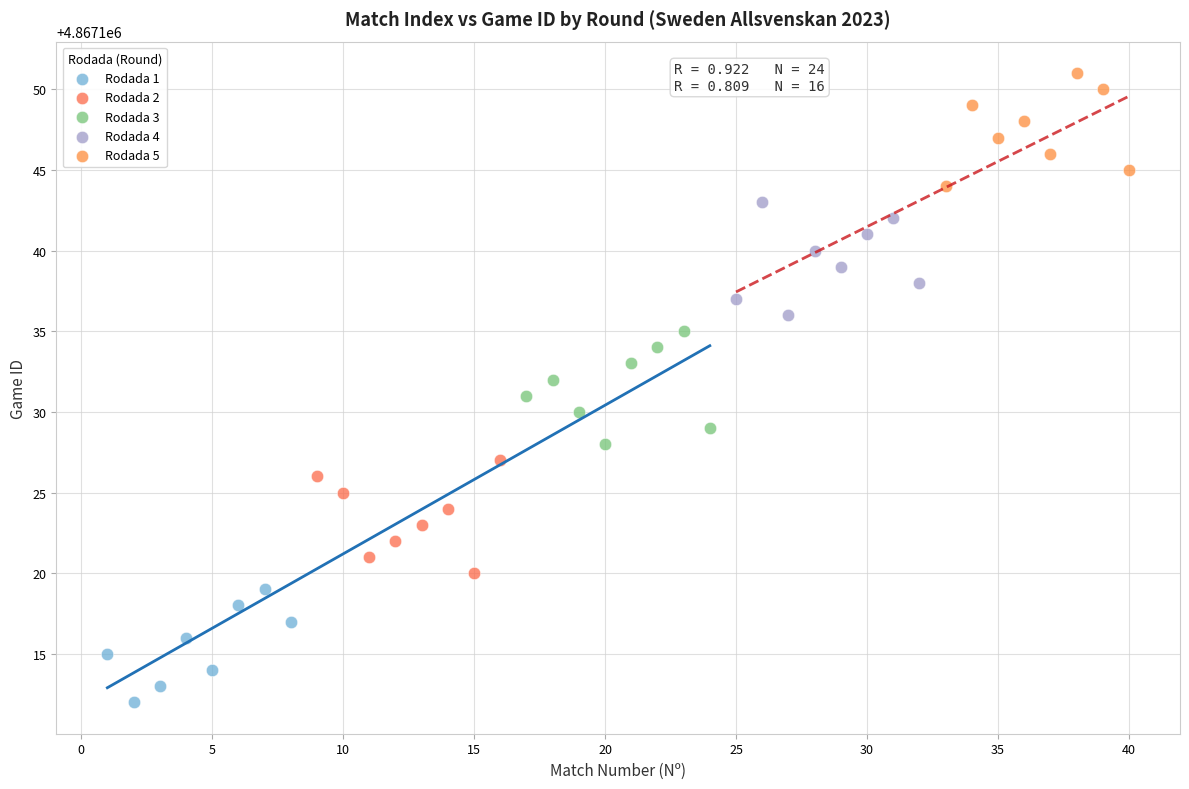

Which series reaches the maximum Y coordinate?

Rodada 5